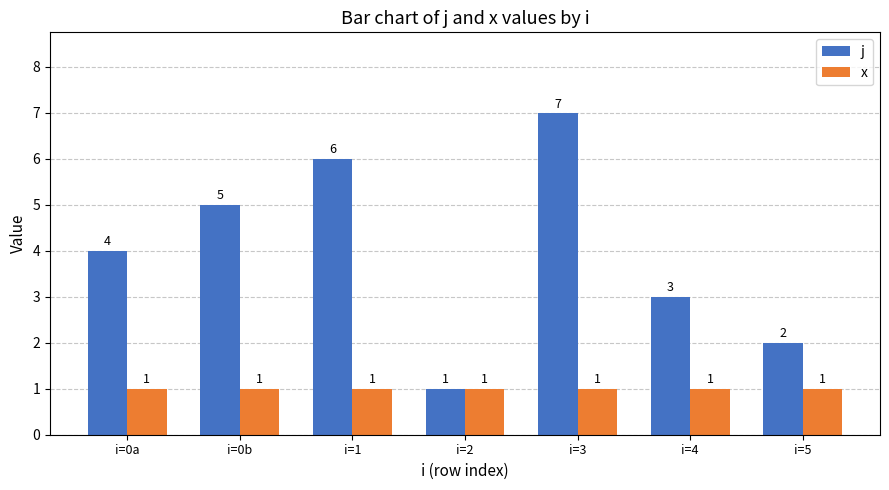

What is the label of the 7th bar from the right?

i=0a